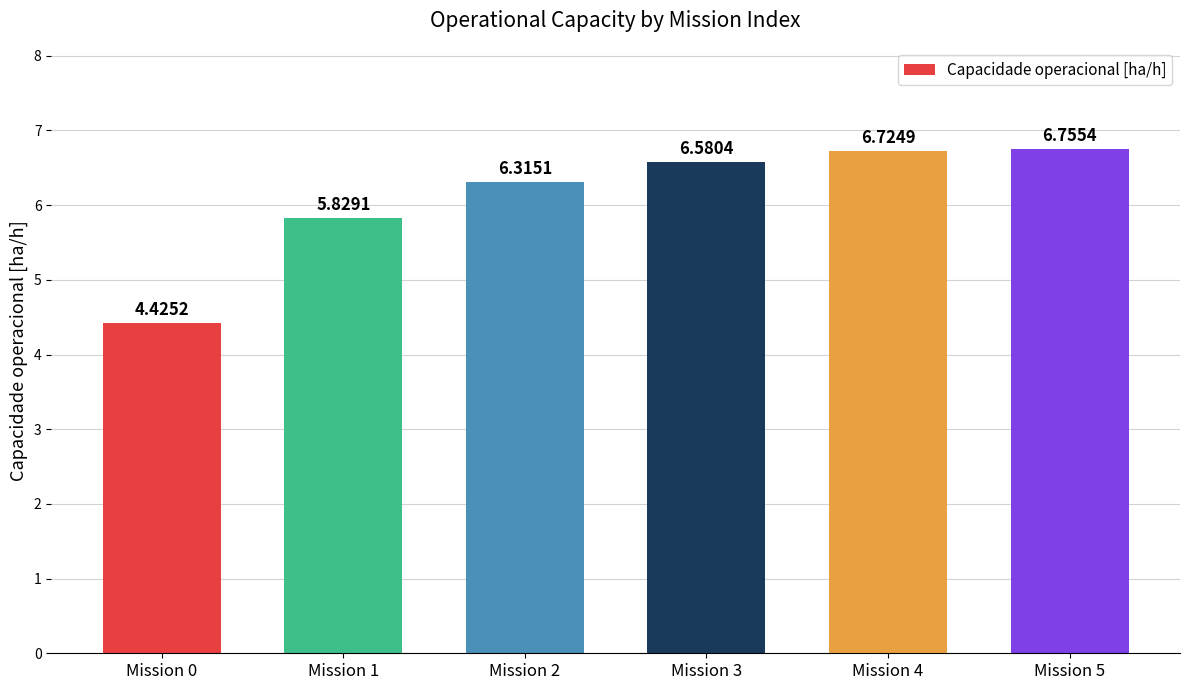

What is the average value?

6.1